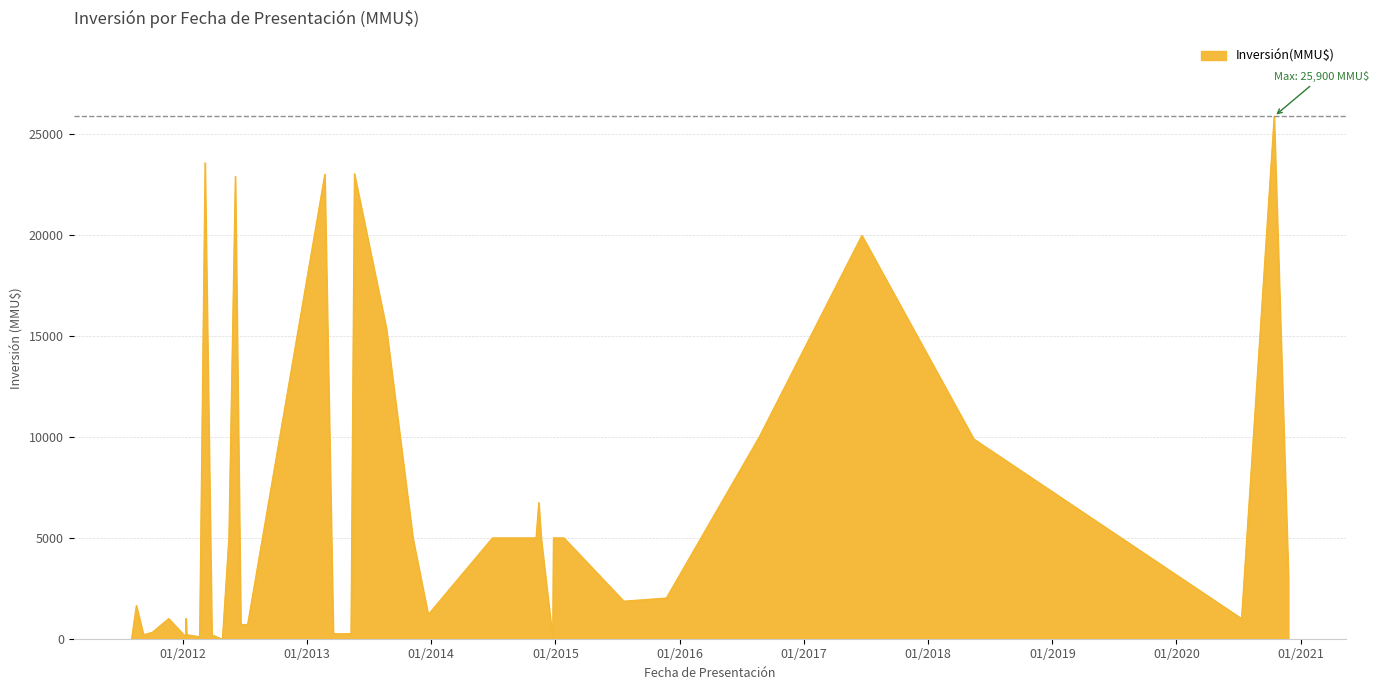

How many lines are shown in the chart?

1